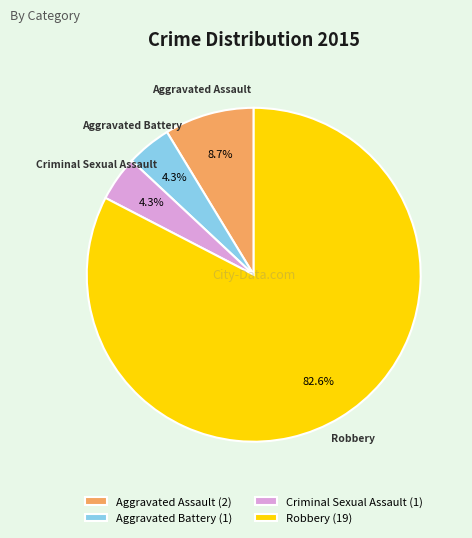

How many slices are in this pie chart?

4